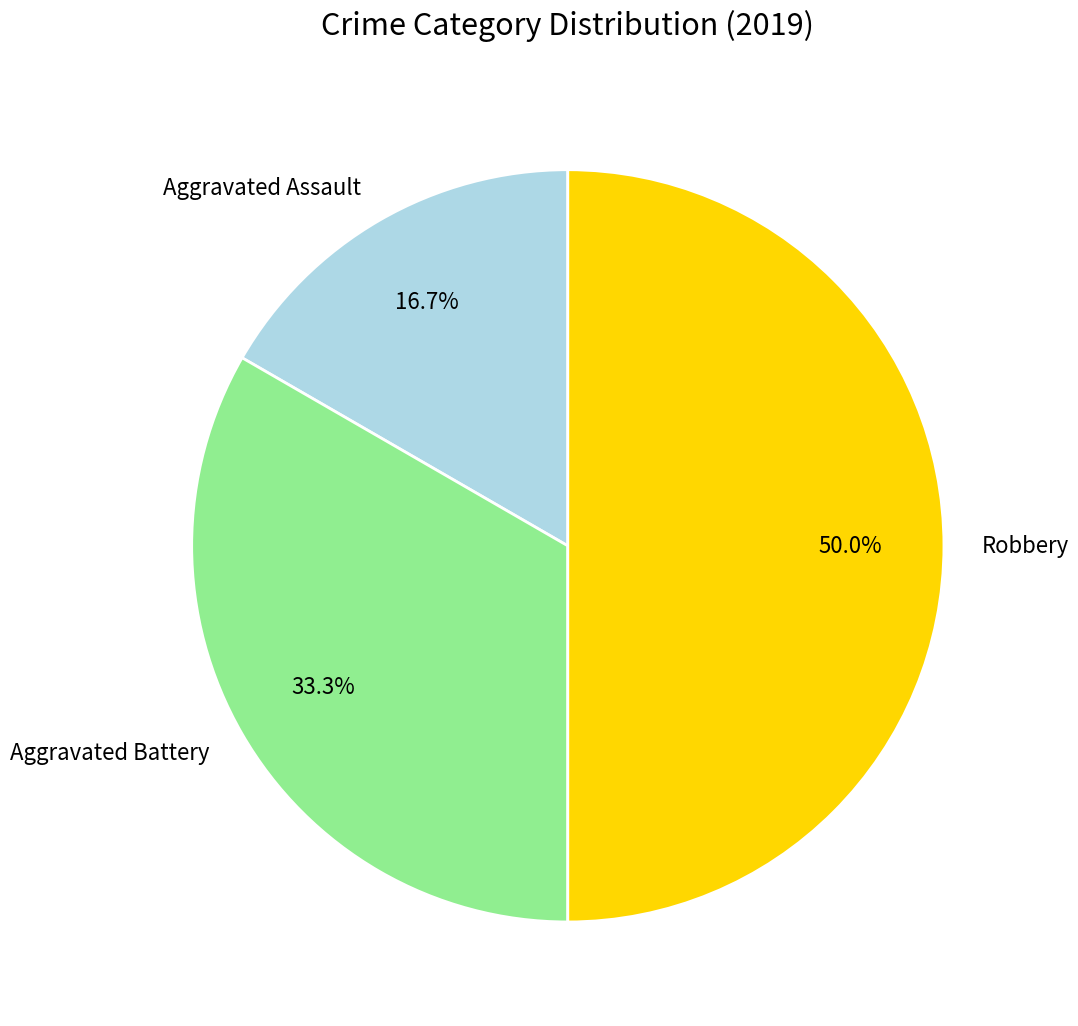

What is the smallest slice in the pie chart?

Aggravated Assault